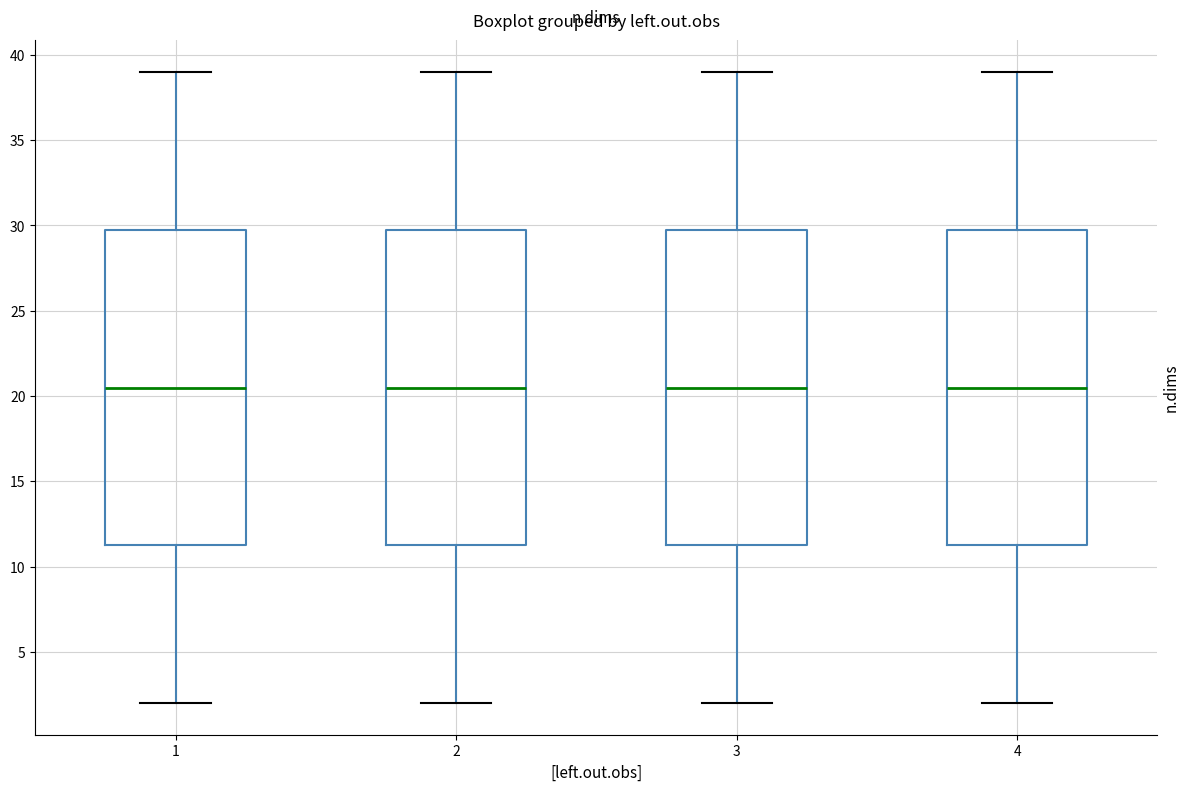

Reading left to right, transcribe this box plot: for each box, give where its median line is, the range the box spans, and where its two whiskers end, as read against the y-axis. The values are not printed on the chart, so give them approximately, as read against the axis.

1: median 20.5, box 11.5 to 30.0, whiskers 2.0 to 39.0
2: median 20.5, box 11.5 to 30.0, whiskers 2.0 to 39.0
3: median 20.5, box 11.5 to 30.0, whiskers 2.0 to 39.0
4: median 20.5, box 11.5 to 30.0, whiskers 2.0 to 39.0